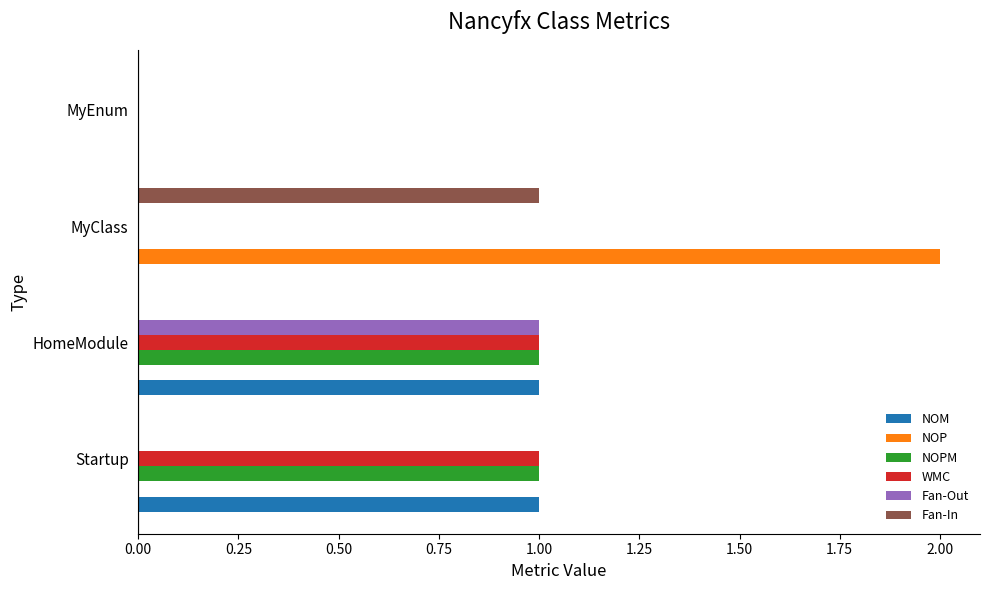

At which category is the sum across all series the highest?

HomeModule